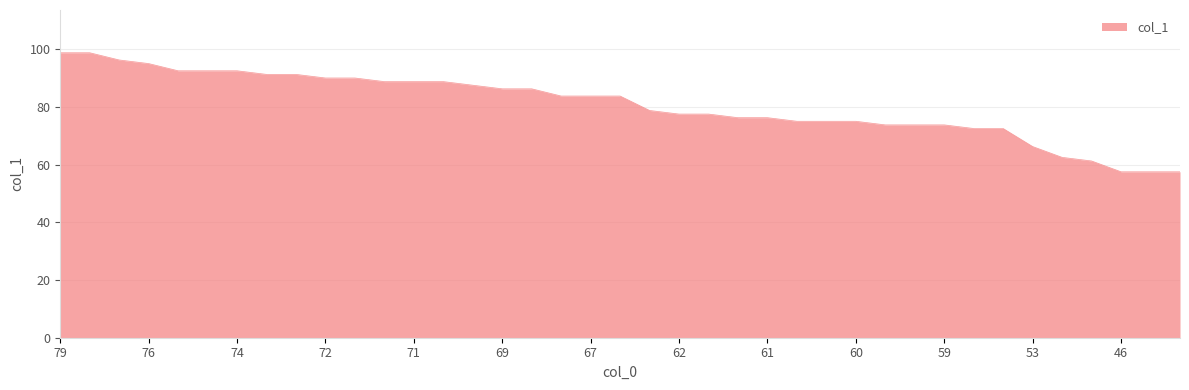

What is the minimum value shown in the chart?

57.5